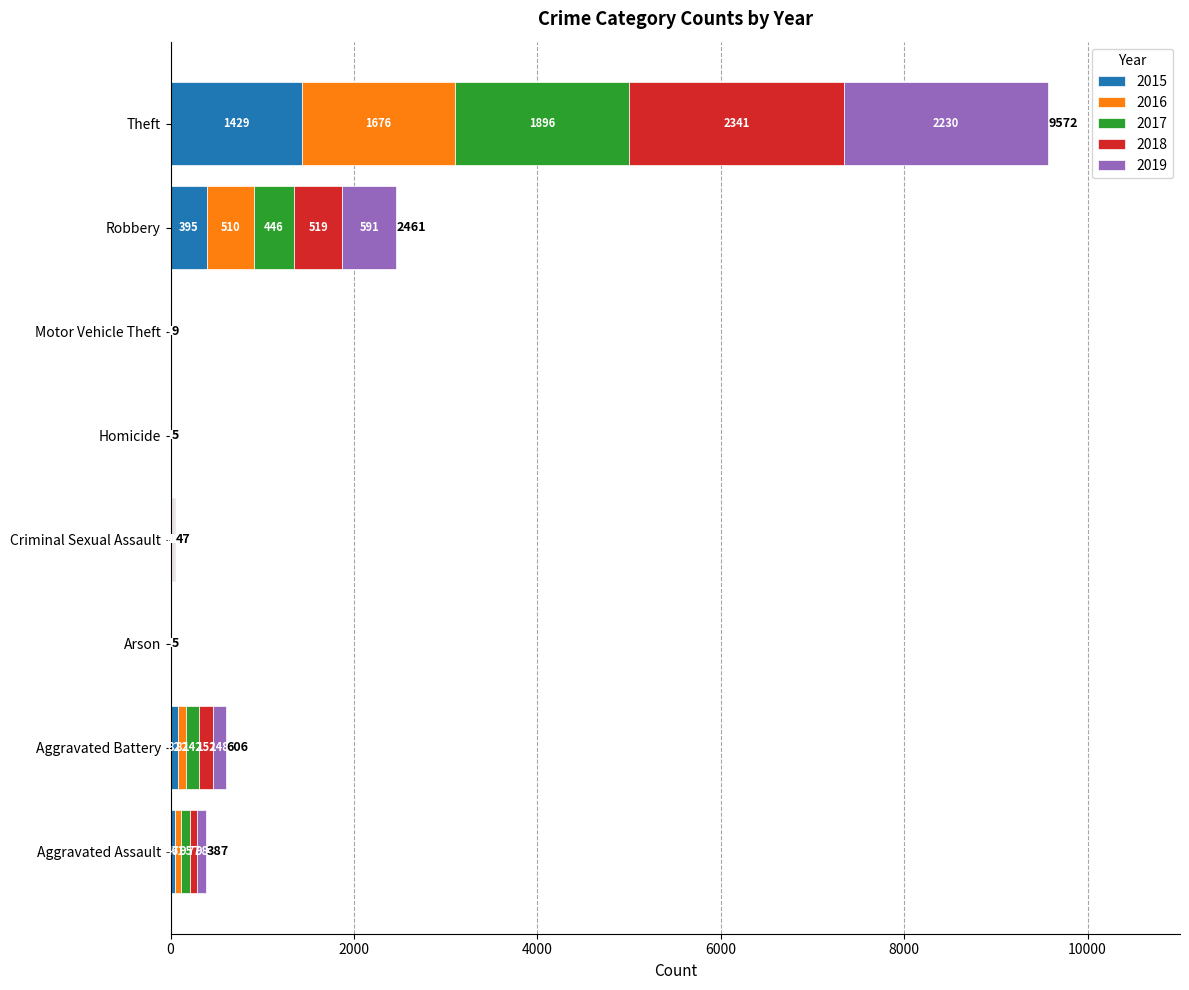

At which label does 2015 reach its peak?

Theft